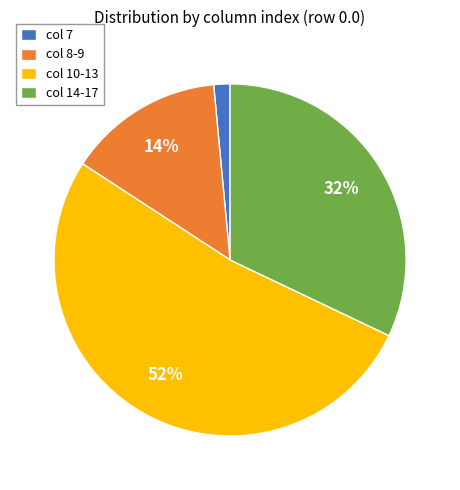

Approximately how many times larger is the value at col 8-9 compared to col 10-13?

0.3